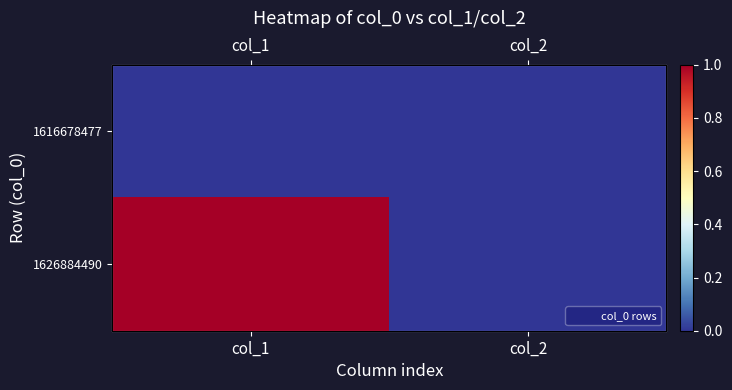

Which series changed the most between col_1 and col_2?

1626884490